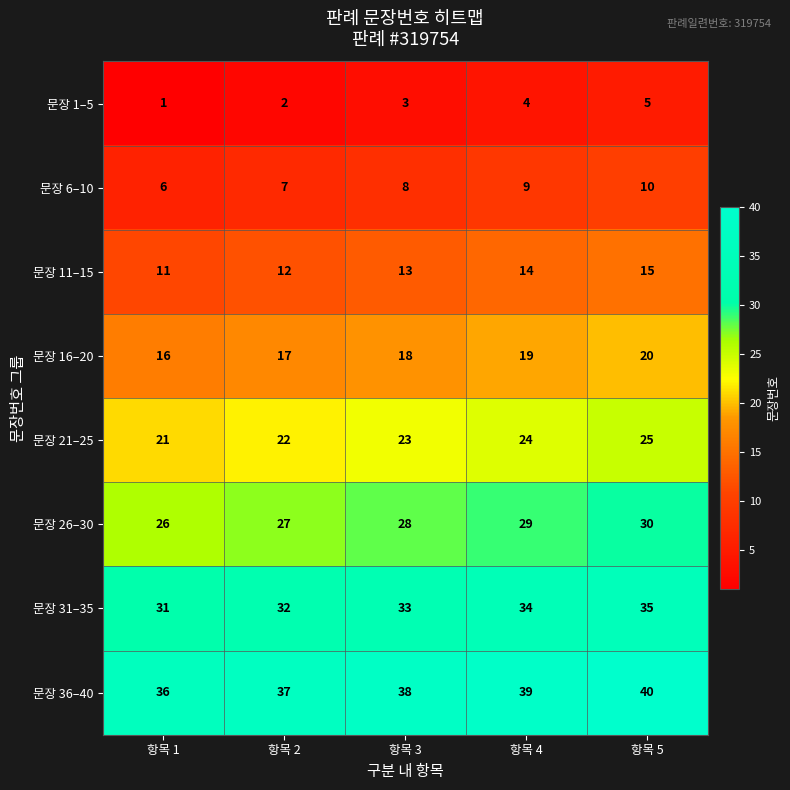

Is the value of 문장 16–20 at 항목 1 greater than the value of 문장 36–40 at 항목 5?

No